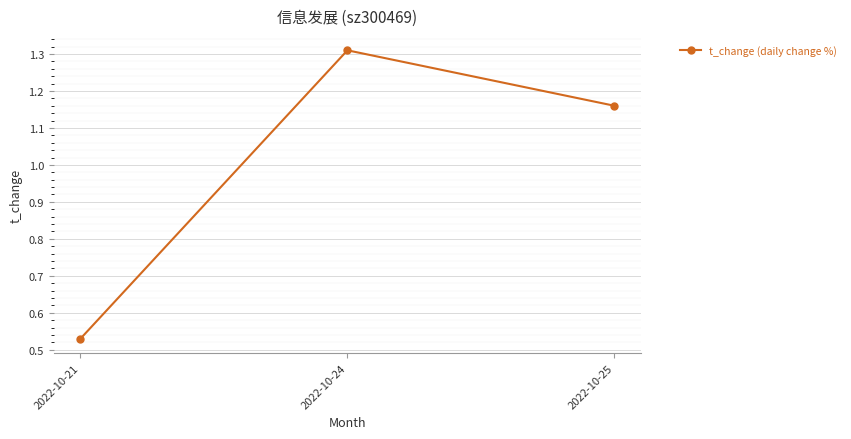

Which category has the lowest value across all series?

2022-10-21